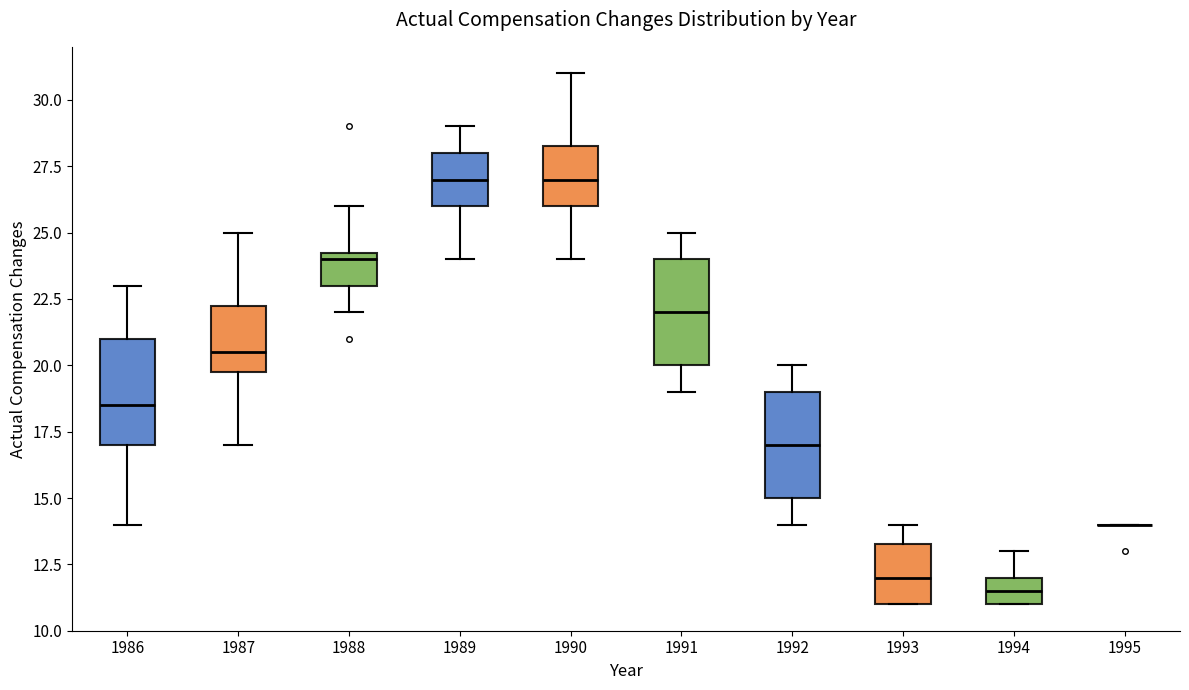

Reading left to right, read every box against the y-axis: the position of its median line, the range the box covers, and the ends of its whiskers. The values are not printed on the chart, so give them approximately, as read against the axis.

1986: median 18.5, box 17.0 to 21.0, whiskers 14.0 to 23.0
1987: median 20.5, box 20.0 to 22.5, whiskers 17.0 to 25.0
1988: median 24.0, box 23.0 to 24.5, whiskers 22.0 to 26.0
1989: median 27.0, box 26.0 to 28.0, whiskers 24.0 to 29.0
1990: median 27.0, box 26.0 to 28.5, whiskers 24.0 to 31.0
1991: median 22.0, box 20.0 to 24.0, whiskers 19.0 to 25.0
1992: median 17.0, box 15.0 to 19.0, whiskers 14.0 to 20.0
1993: median 12.0, box 11.0 to 13.5, whiskers 11.0 to 14.0
1994: median 11.5, box 11.0 to 12.0, whiskers 11.0 to 13.0
1995: box collapsed to a line at 14.0, whiskers 14.0 to 14.0